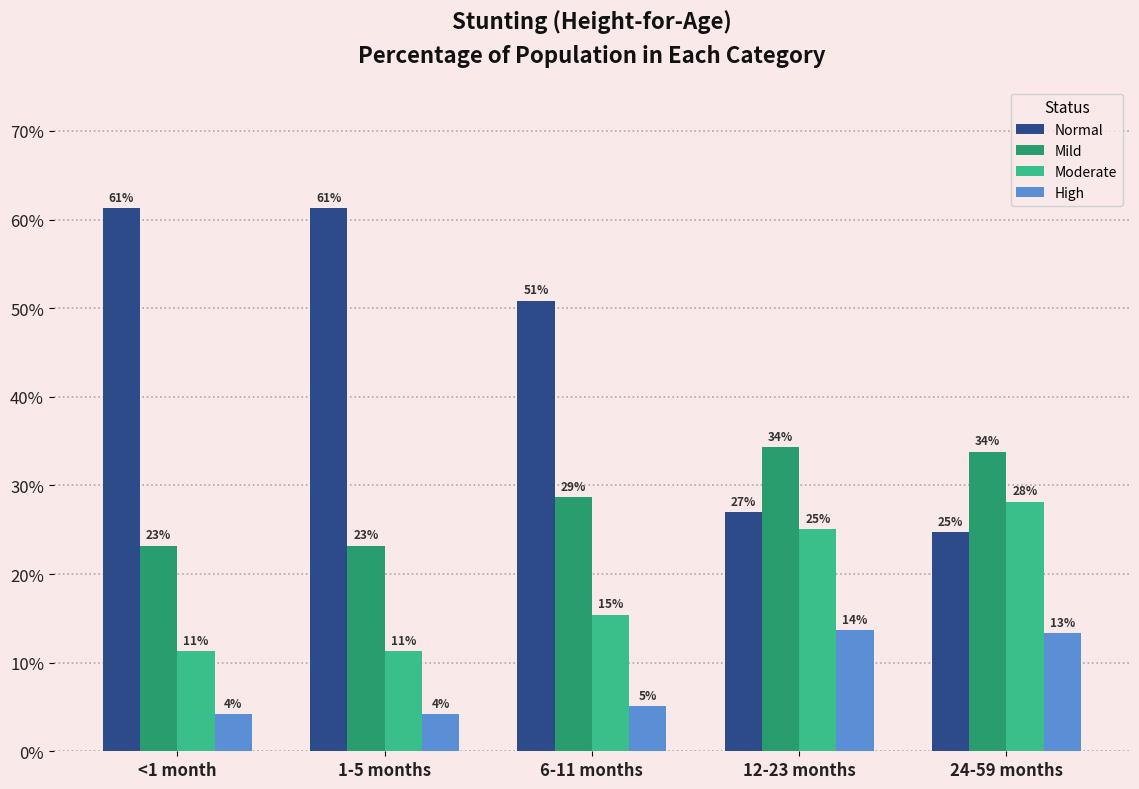

Does the chart contain stacked bars?

No